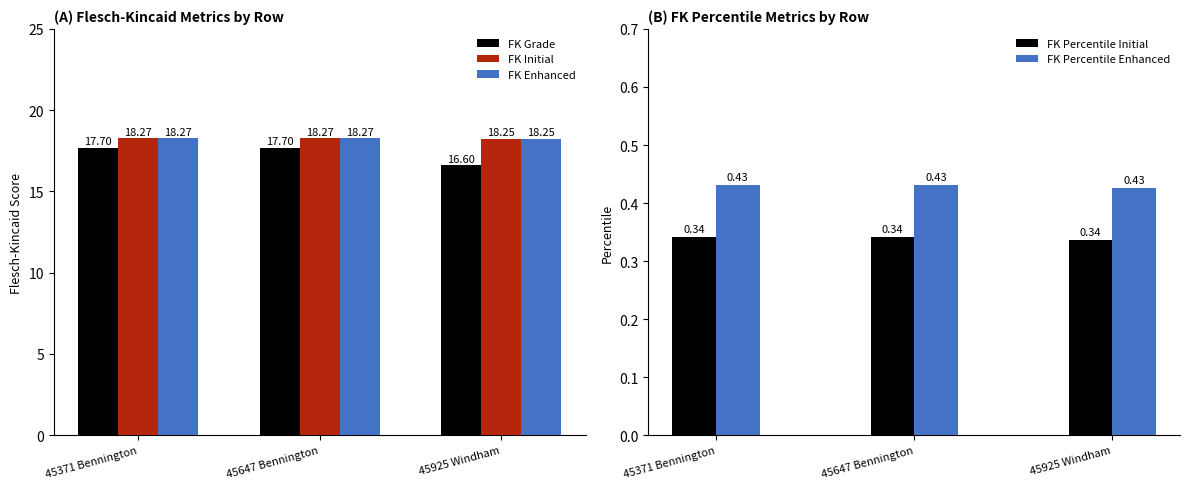

Which series has the largest total across all categories?

FK Initial